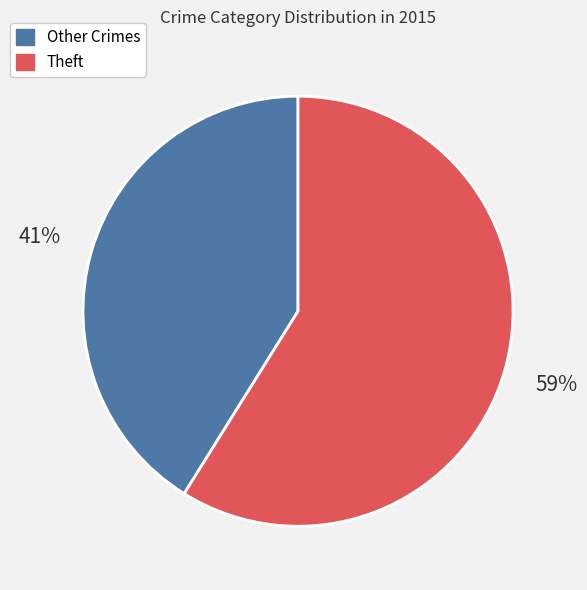

Which slice is the smallest?

Other Crimes